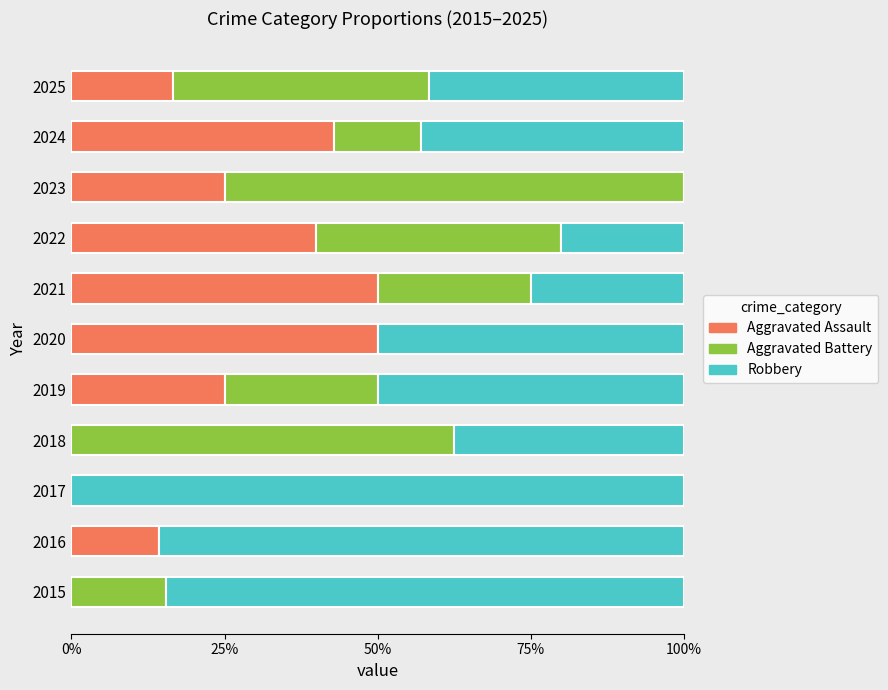

What are all the series names shown in the legend?

Aggravated Assault, Aggravated Battery, Robbery